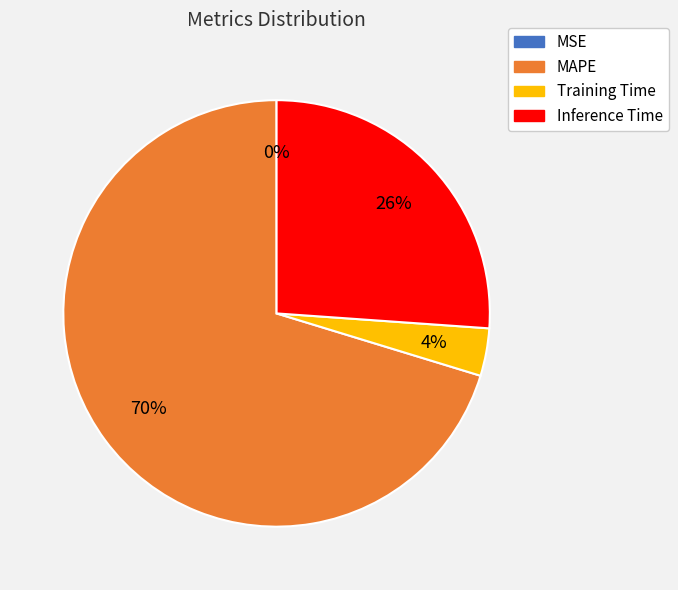

What percentage is the MAPE slice, to the nearest percent?

70%